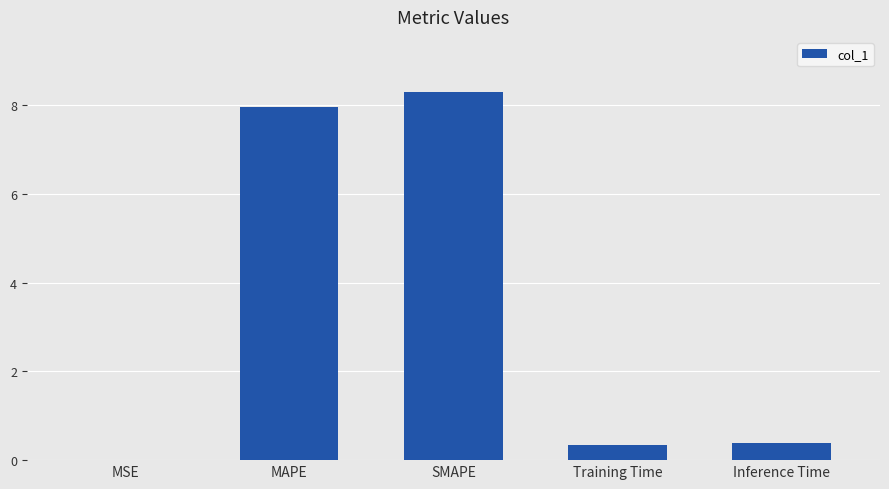

Does the chart contain stacked bars?

No